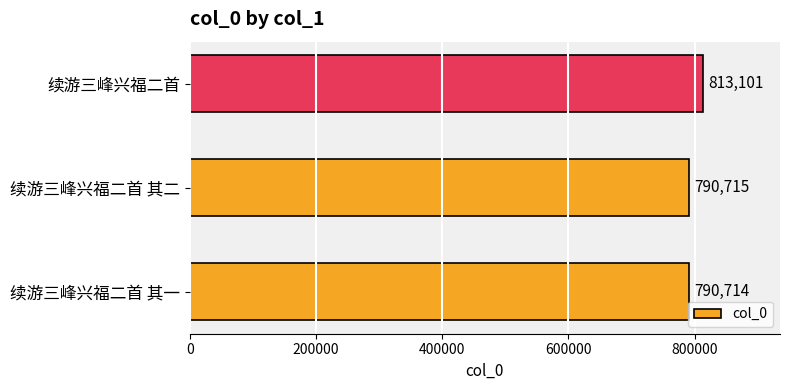

The value at 续游三峰兴福二首 is 357653. True or false?

False